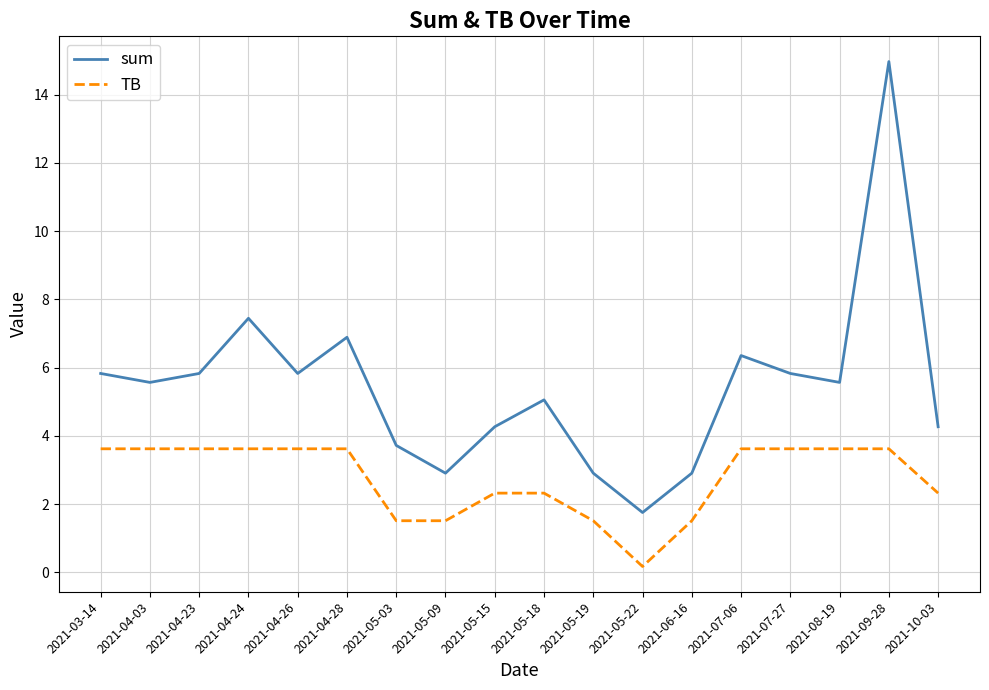

What are all the series names shown in the legend?

sum, TB